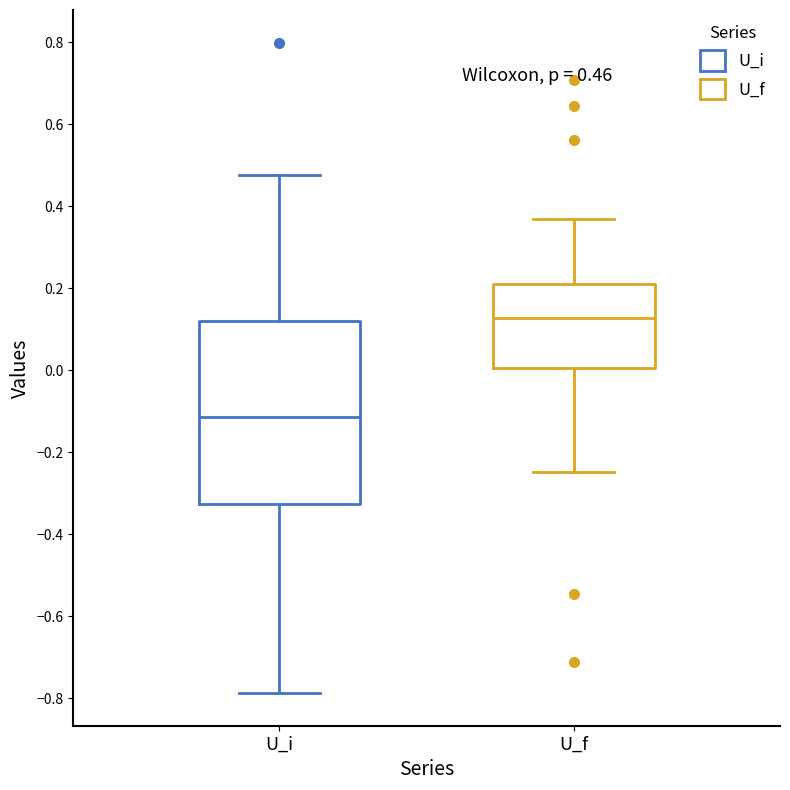

Comparing the boxes themselves (not the whiskers), which one is the tallest?

U_i